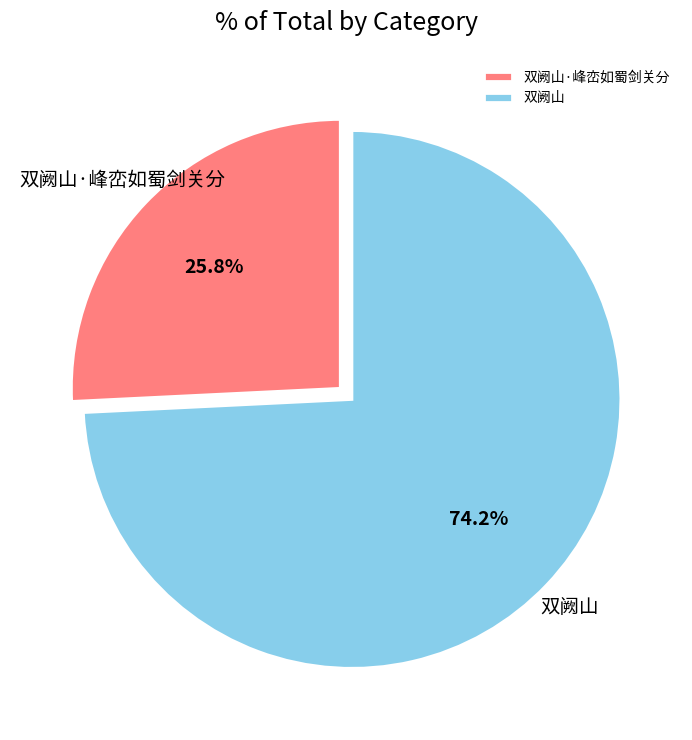

To the nearest percent, what portion does 双阙山 represent?

74%